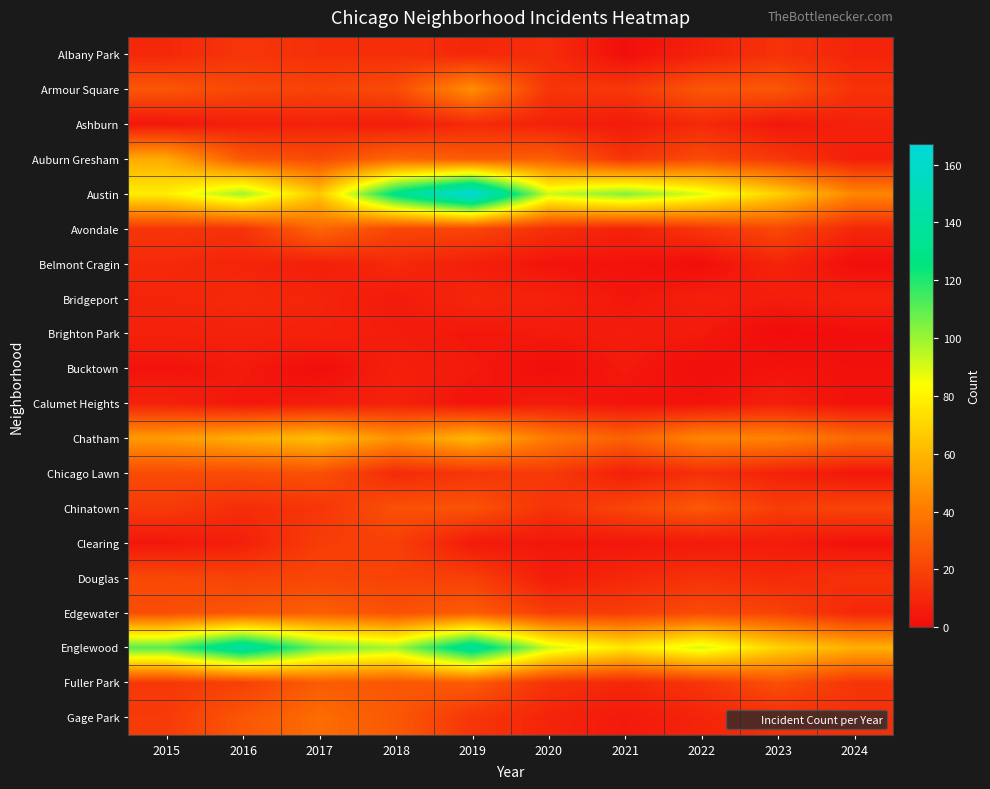

At which category does the chart reach its minimum across all series?

2023